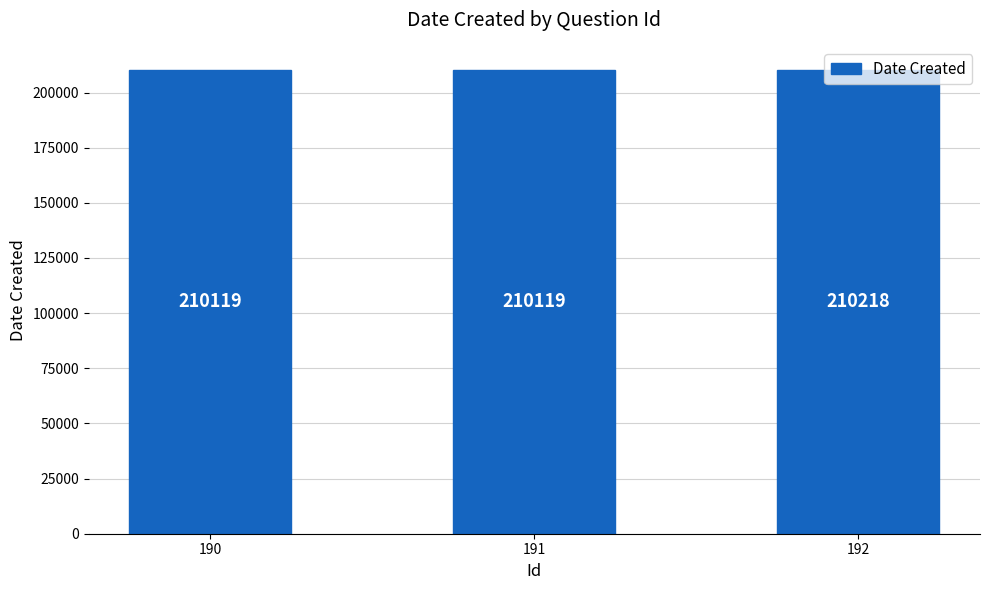

At which category does the chart reach its peak across all series?

192